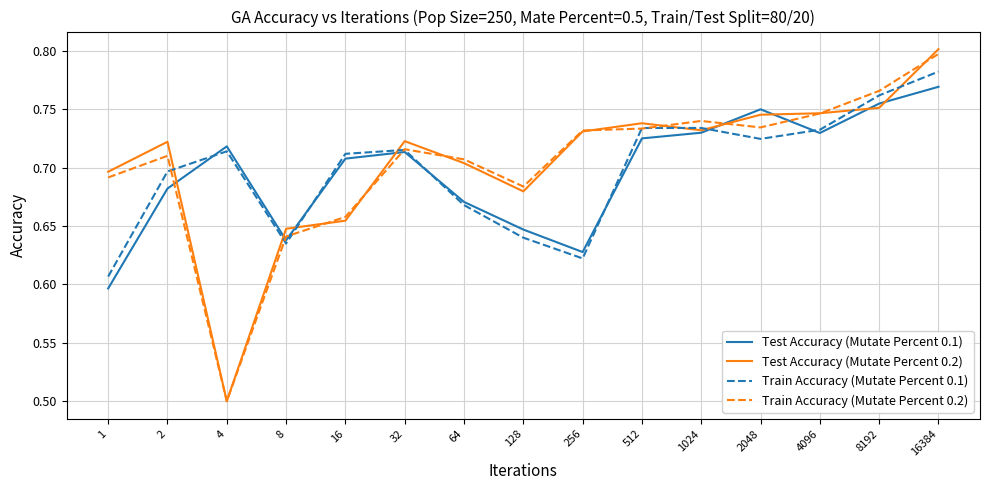

At which label is Test Accuracy (Mutate Percent 0.1) closest to 0?

1